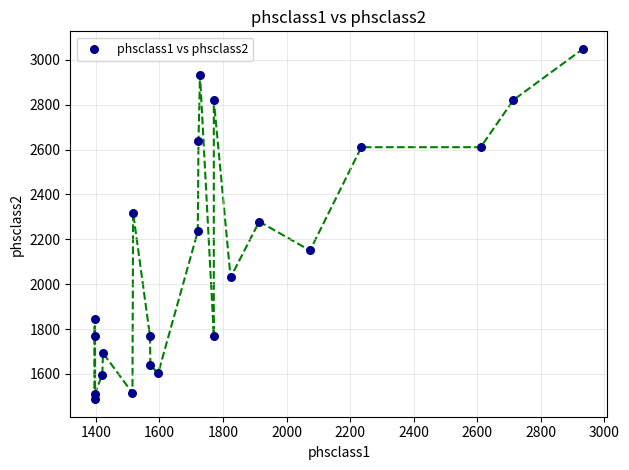

What is the range of X values (max minus min)?

1536.7